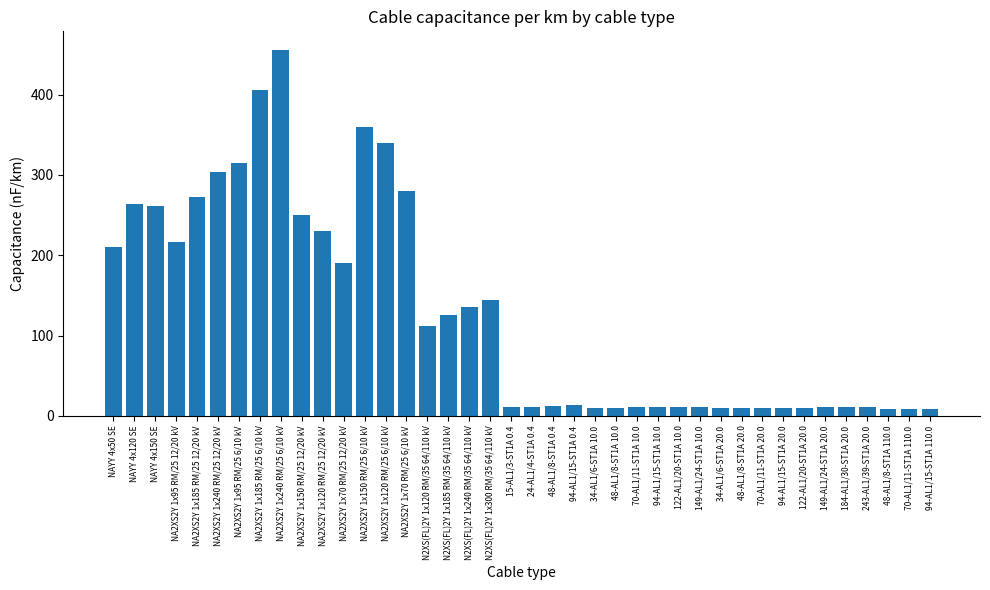

What position from the left is 15-AL1/3-ST1A 0.4?

20